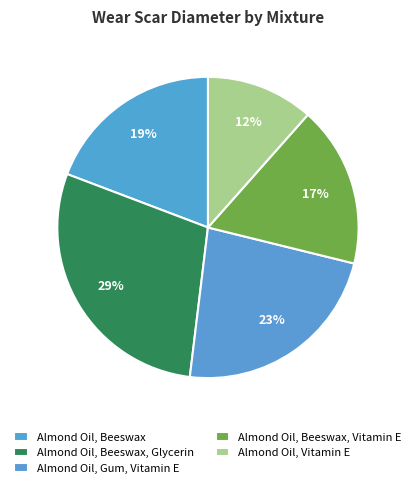

How many segments does this pie chart have?

5